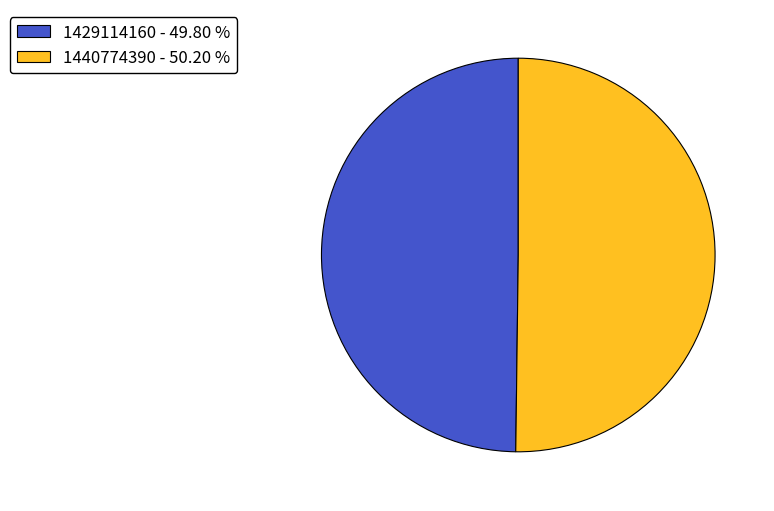

Is the sum of 1429114160 - 49.80 % and 1440774390 - 50.20 % greater than half?

Yes